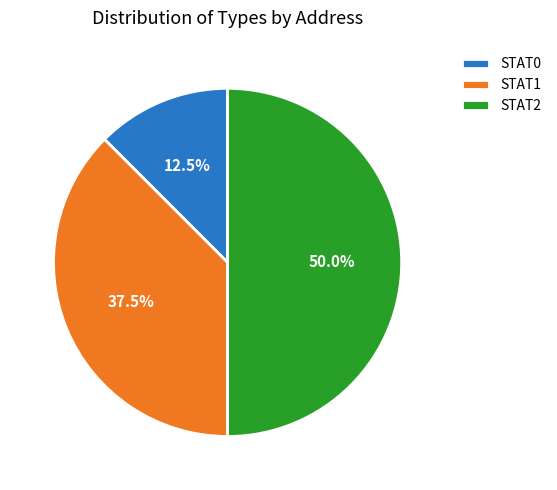

Which slice is the smallest?

STAT0